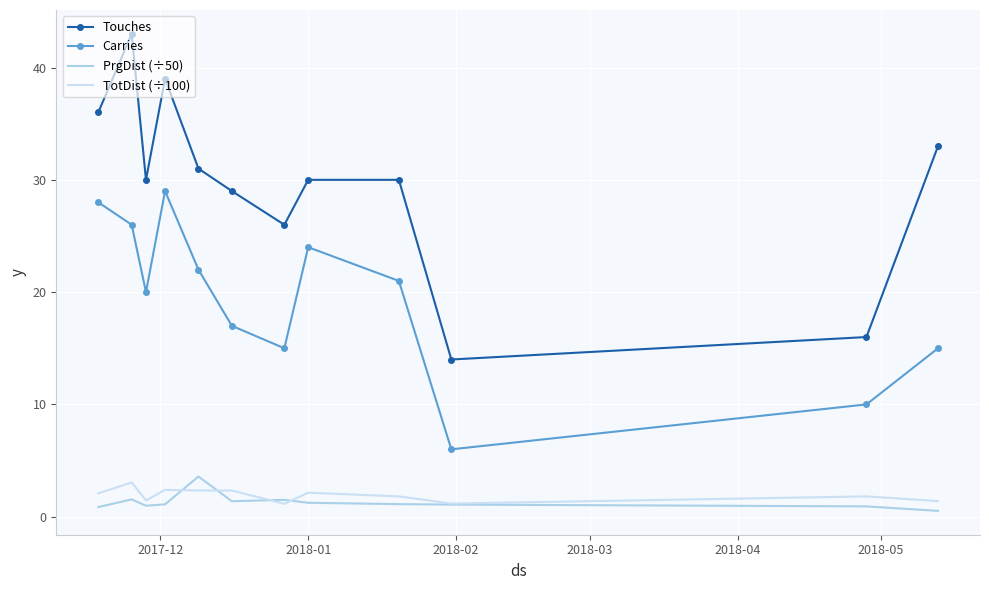

True or false: TotDist (÷100) has more than 0 interior local peaks.

True